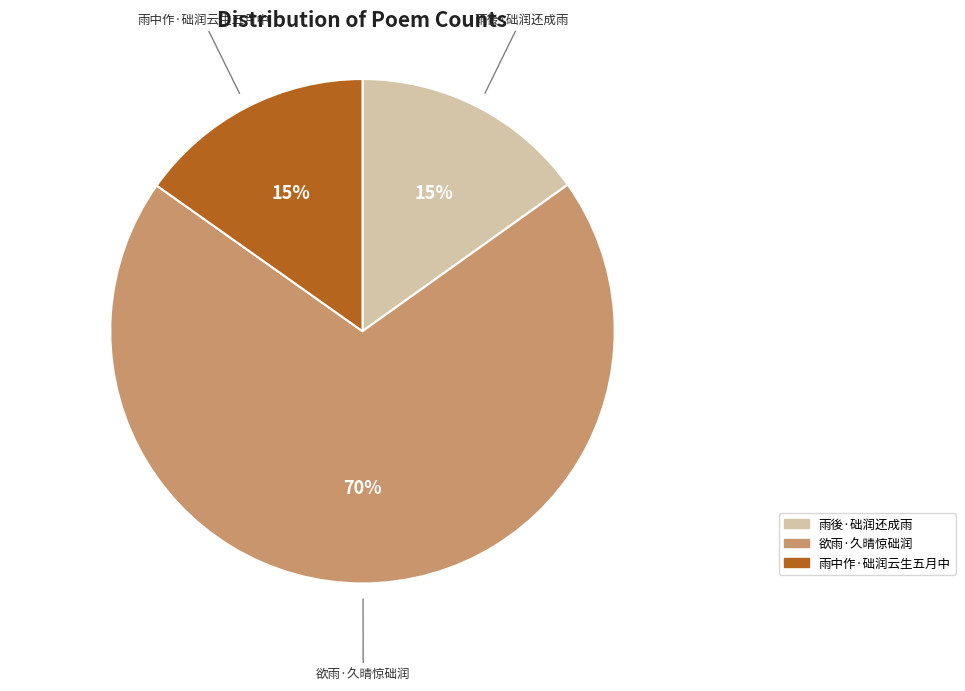

Which category has the biggest portion of the pie?

欲雨·久晴惊础润